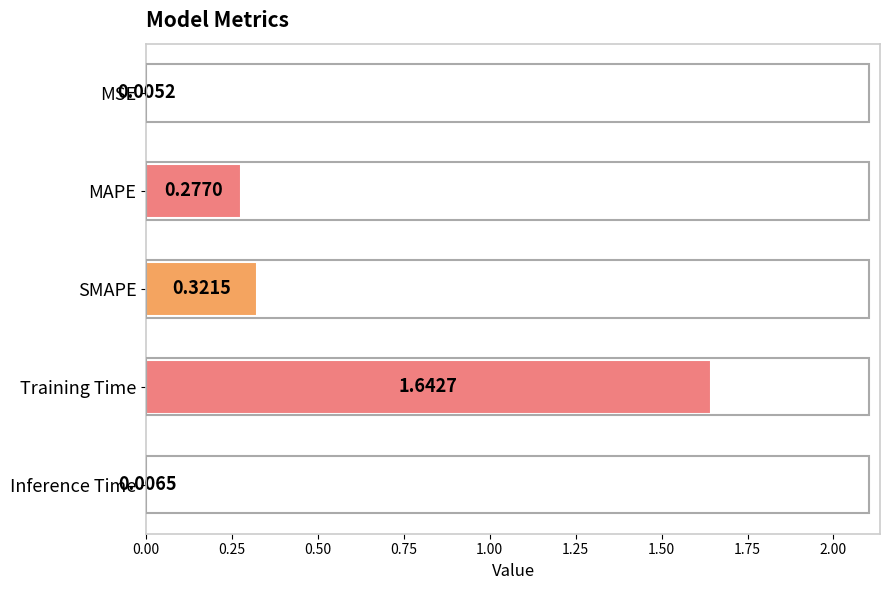

What is the change in value from MSE to Training Time?

+1.6